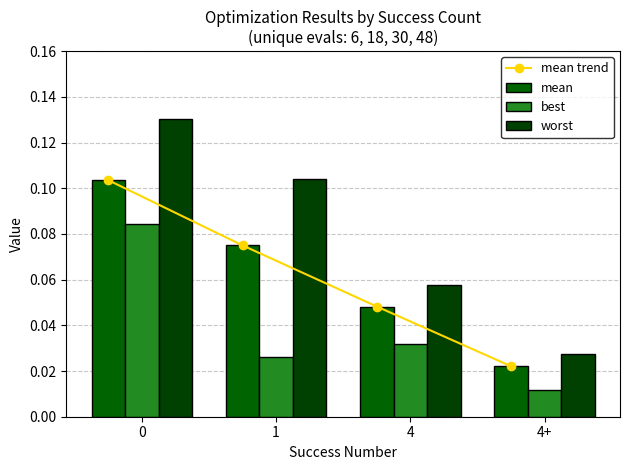

List the labels in order of best value, smallest first.

4+, 1, 4, 0